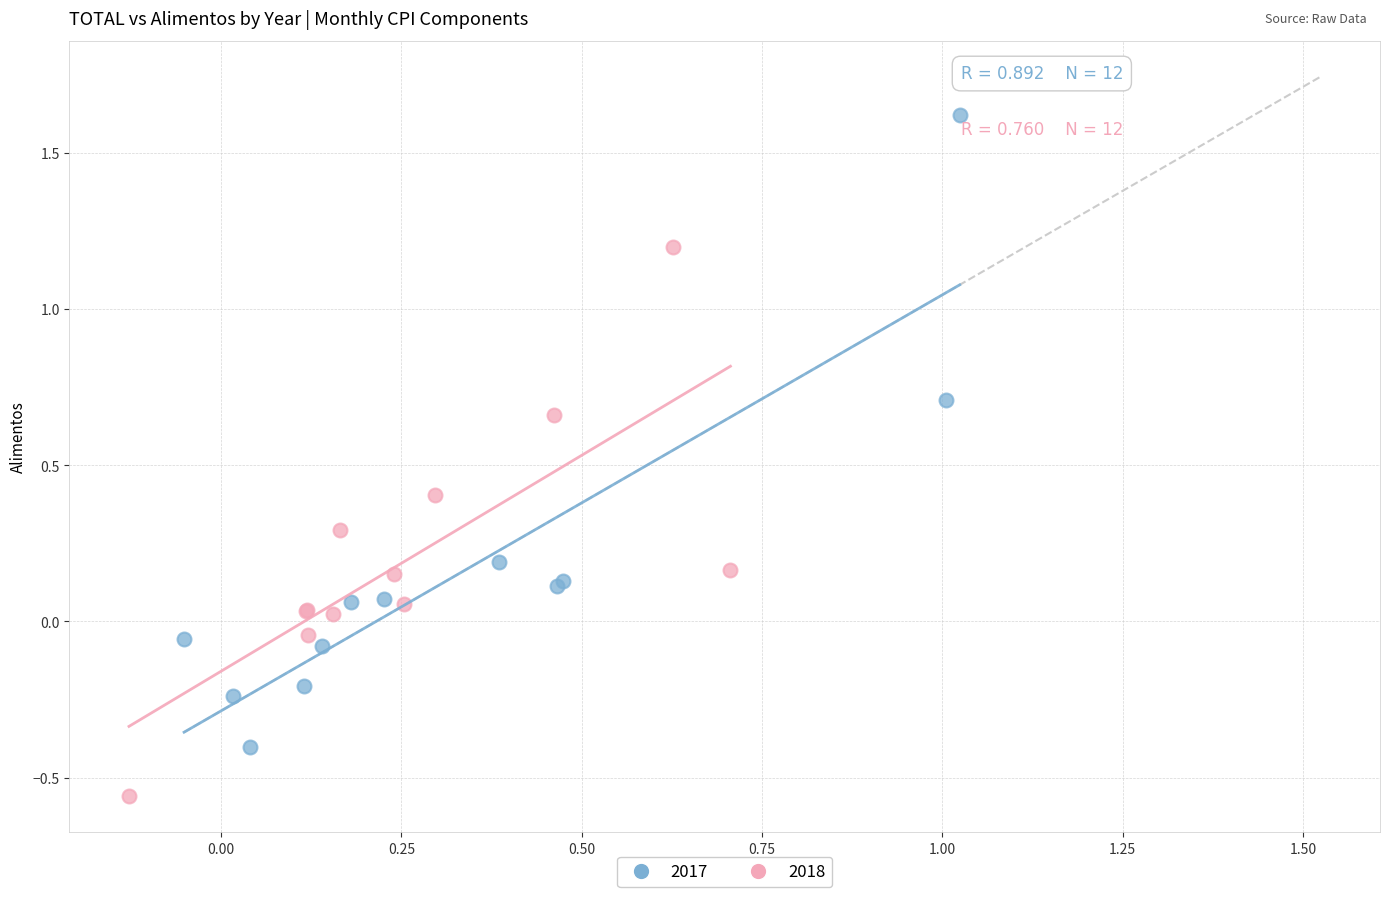

Which series reaches the minimum Y coordinate?

2018